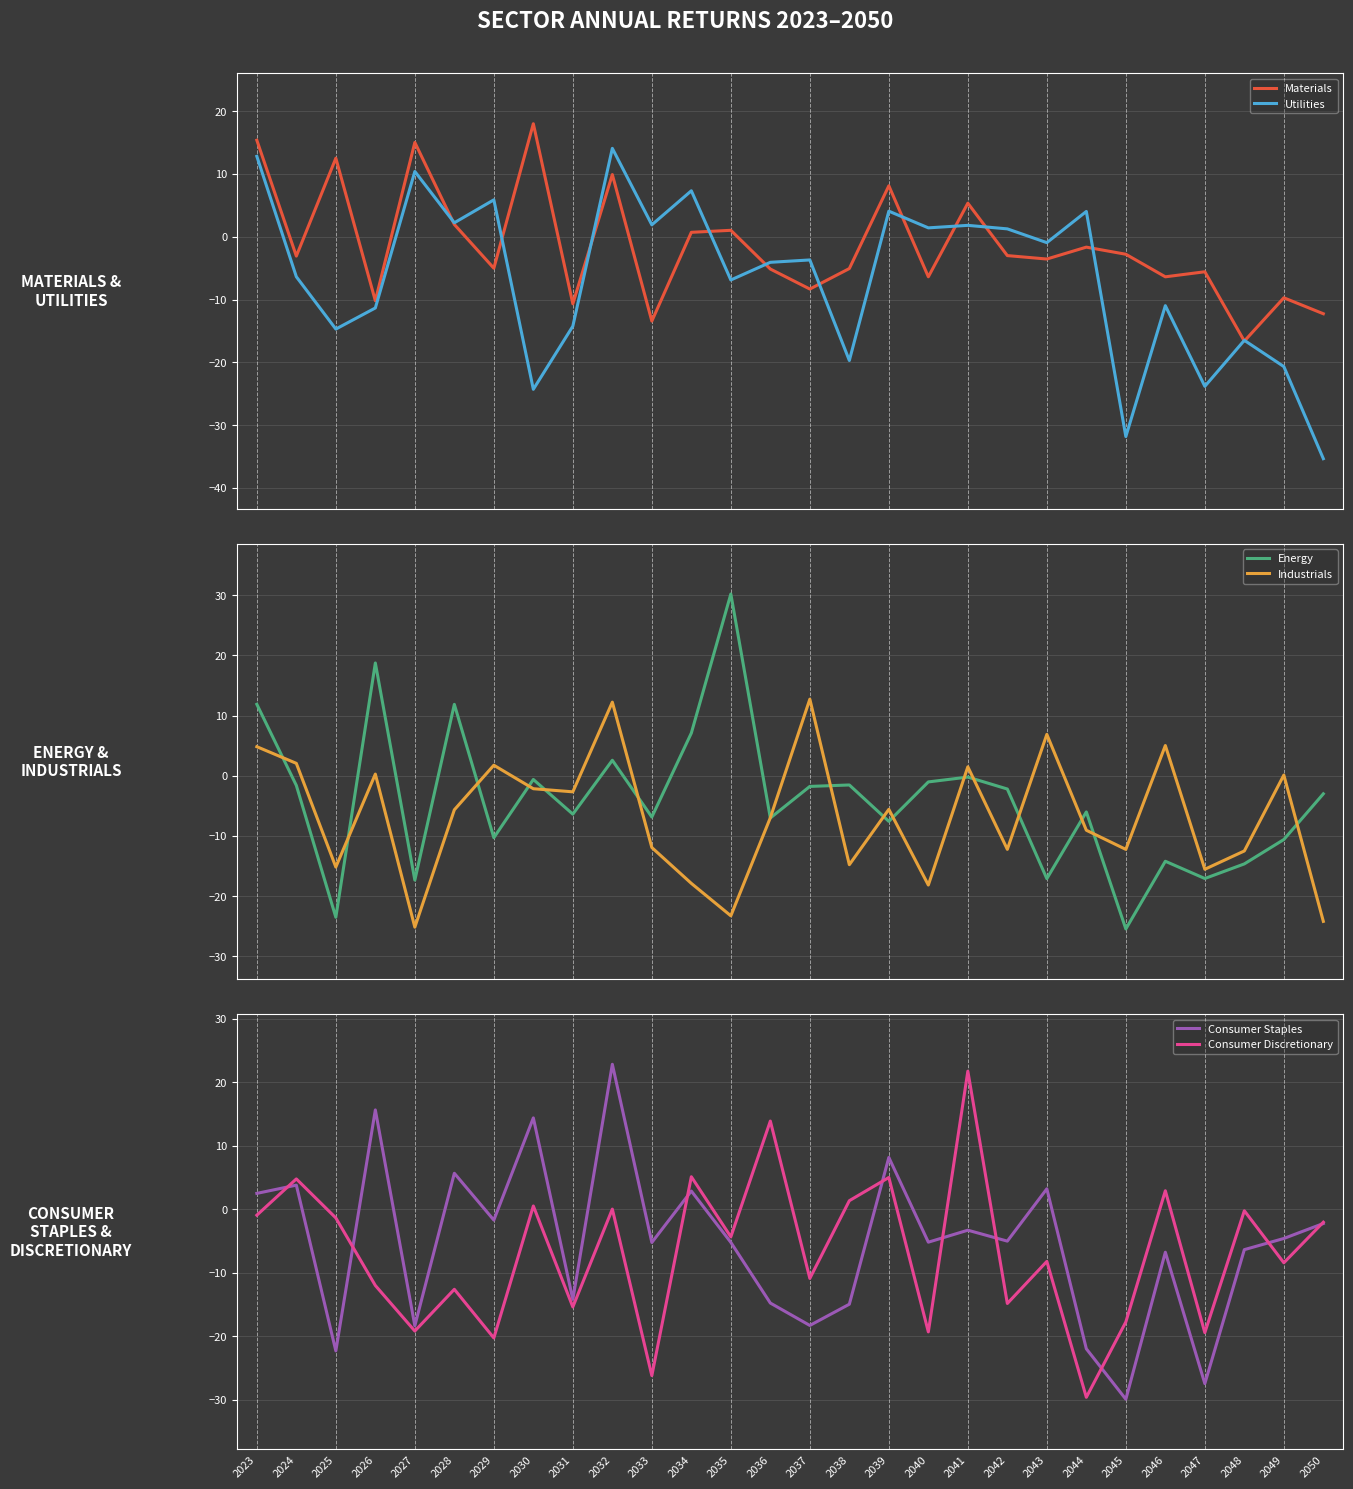

The value of Energy at 2042 is -3.3. True or false?

False